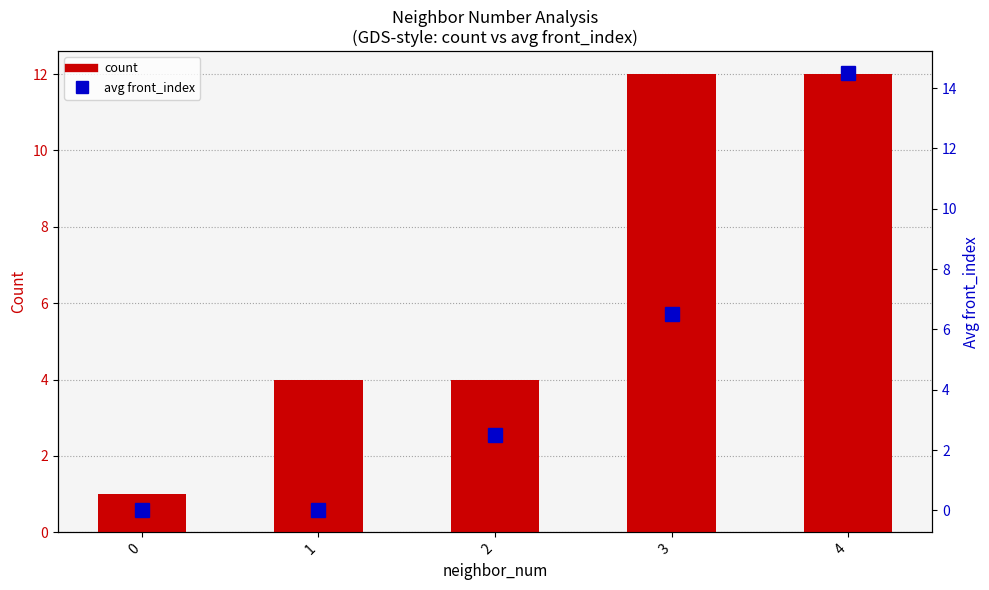

Count the number of data series in this chart.

2